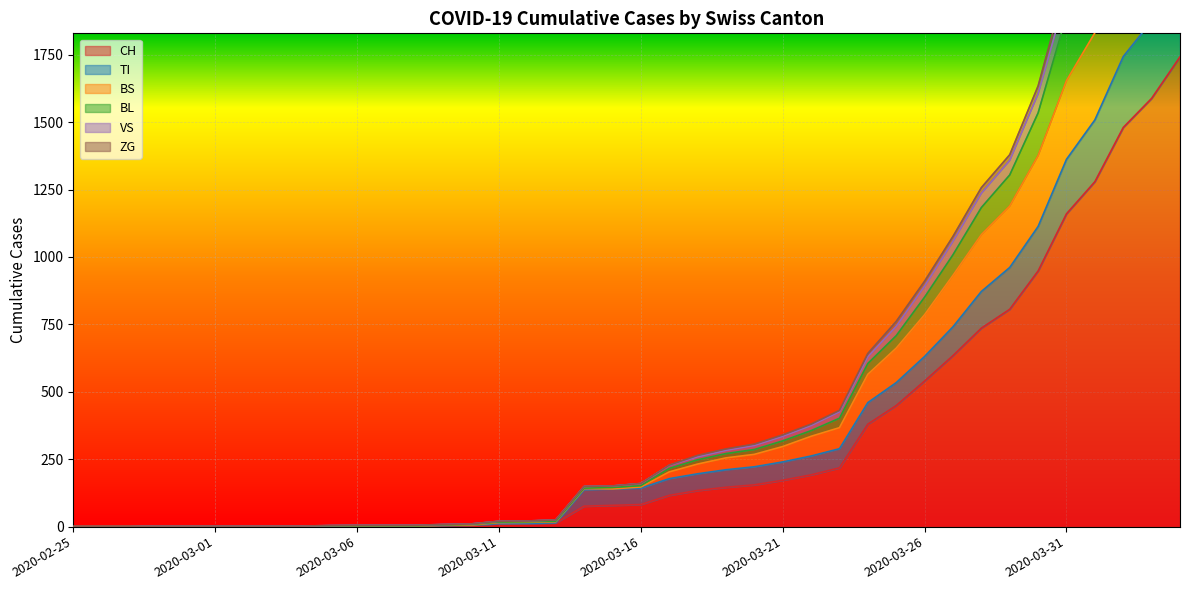

At which category is the sum across all series the highest?

2020-04-04